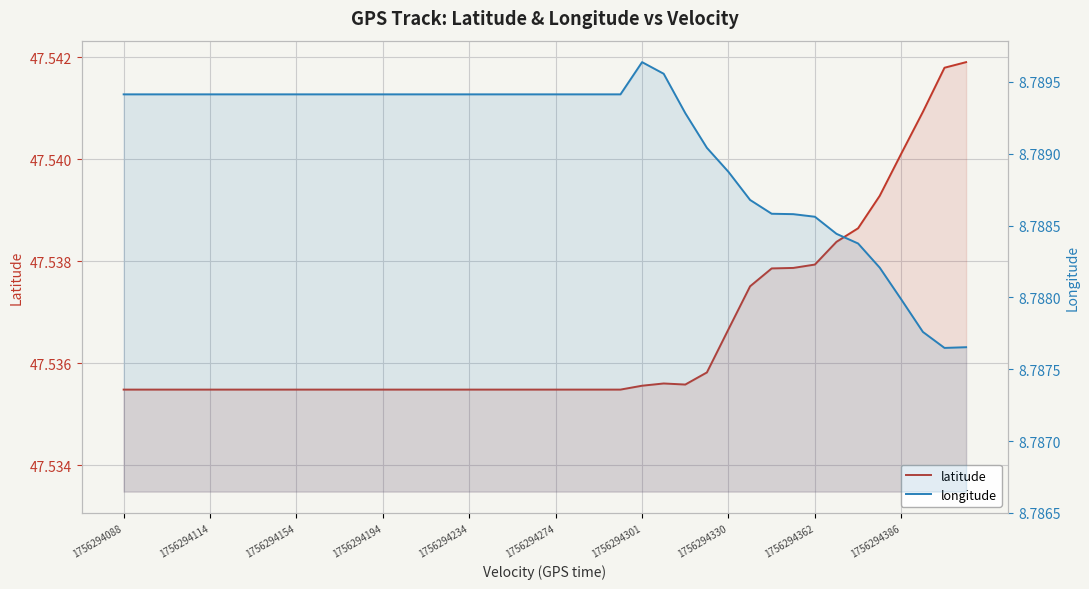

What is the spread (max minus min) of values at 34?

38.8